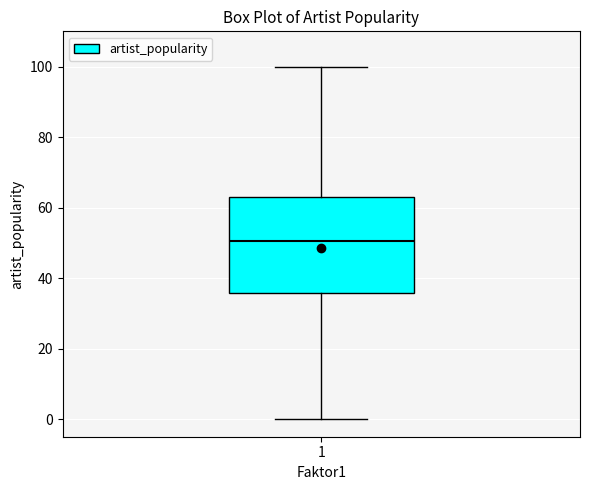

Where is the upper edge of the box at x = 1 on the y-axis? The values are not printed on the chart, so give them approximately, as read against the axis.

64